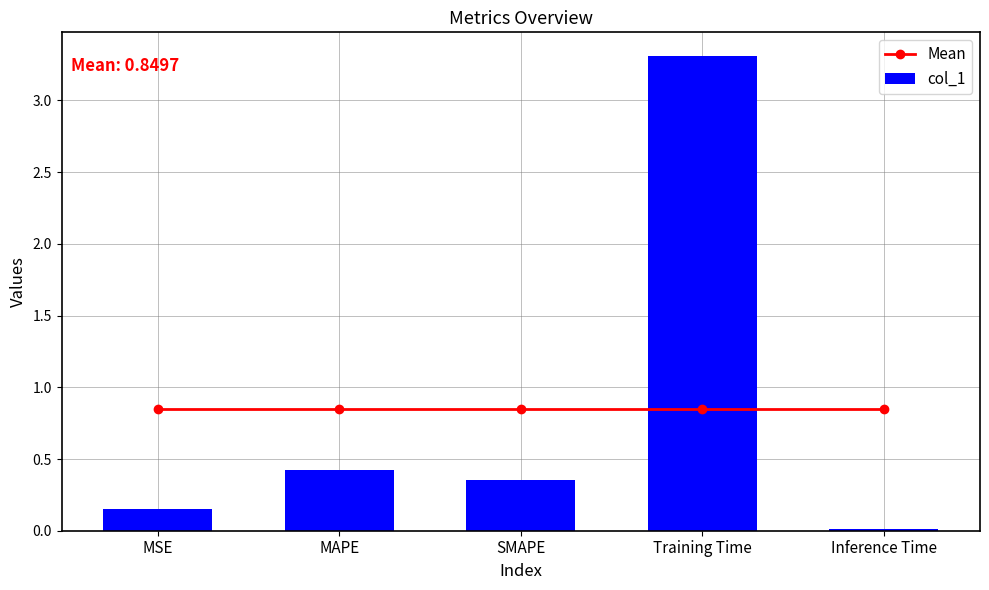

Where is col_1 nearest to the value 1?

MAPE